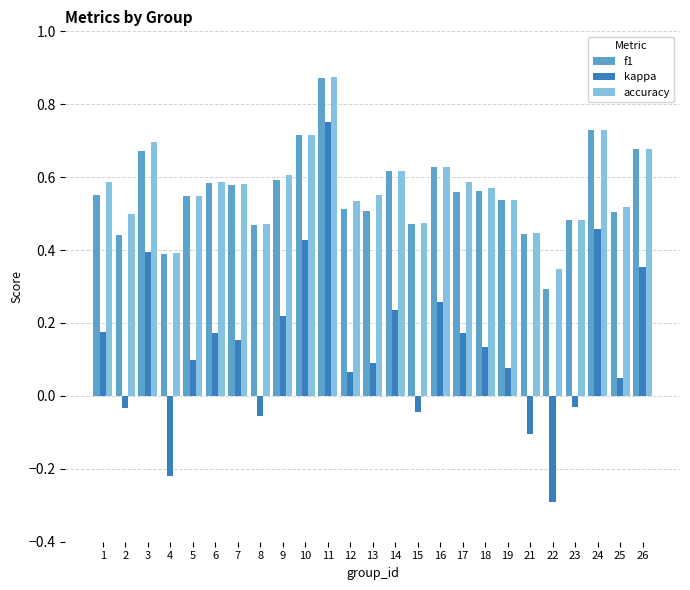

What is the sum of all f1 values?

13.9